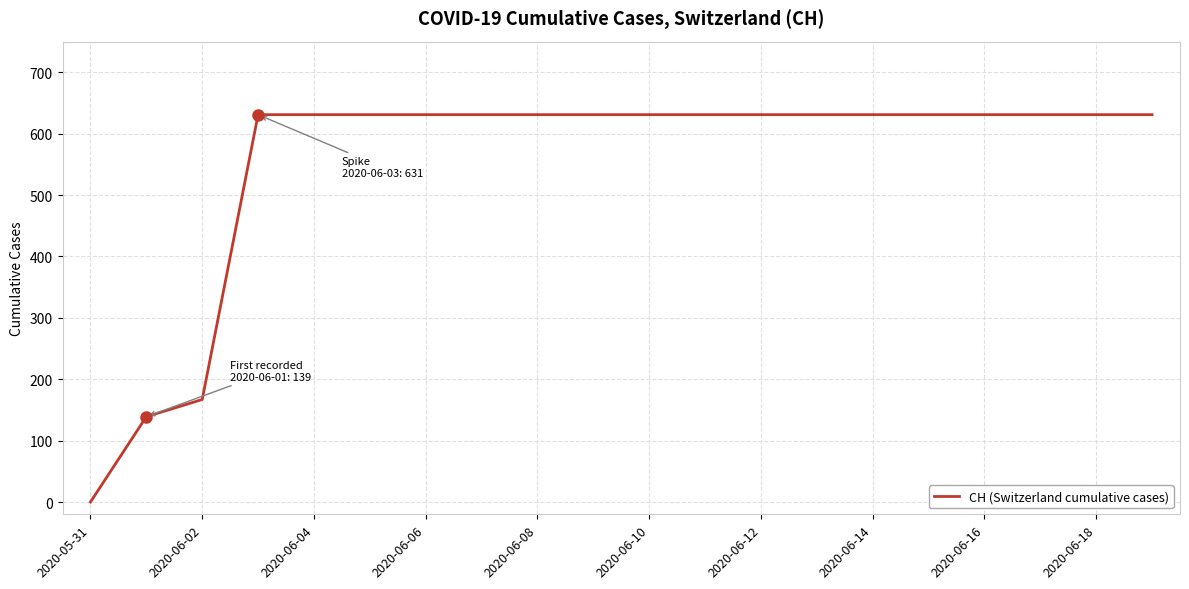

What is the greatest value displayed?

631